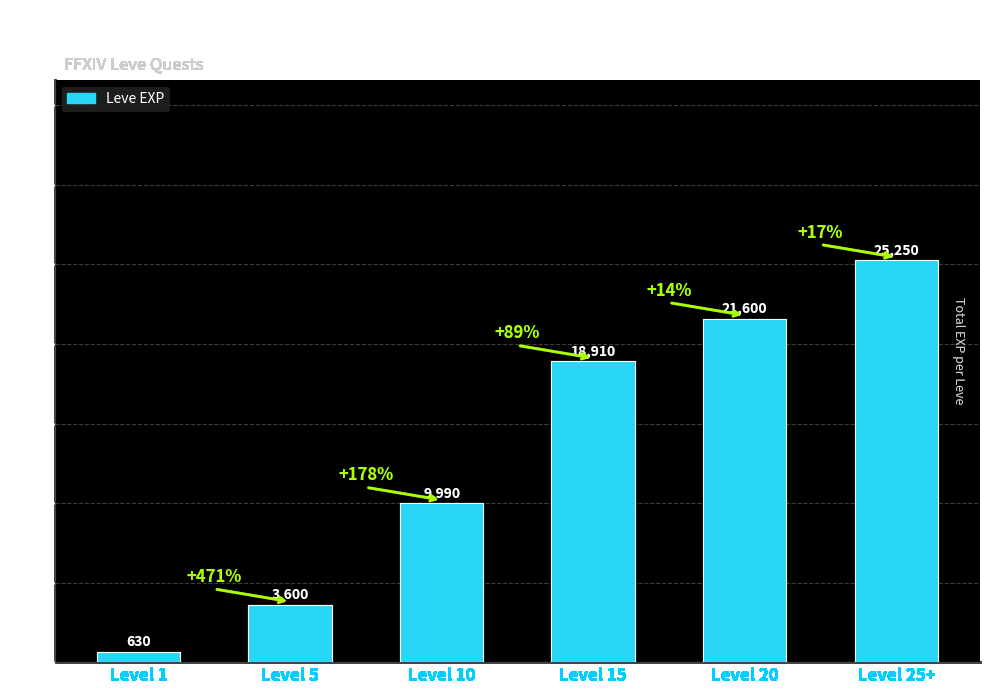

Approximately how many times larger is the value at Level 15 compared to Level 20?

0.9